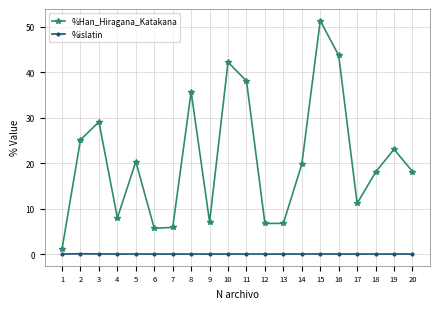

True or false: %islatin and %Han_Hiragana_Katakana intersect in this chart.

False